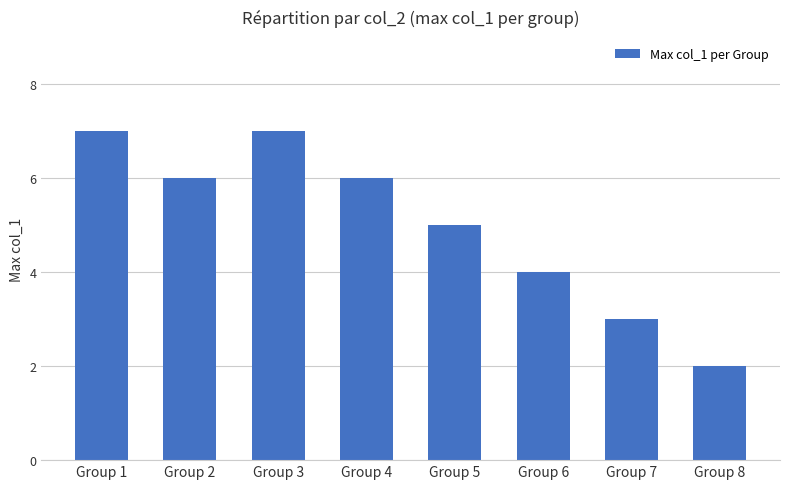

What is the sum of the values at Group 1 and Group 3?

14